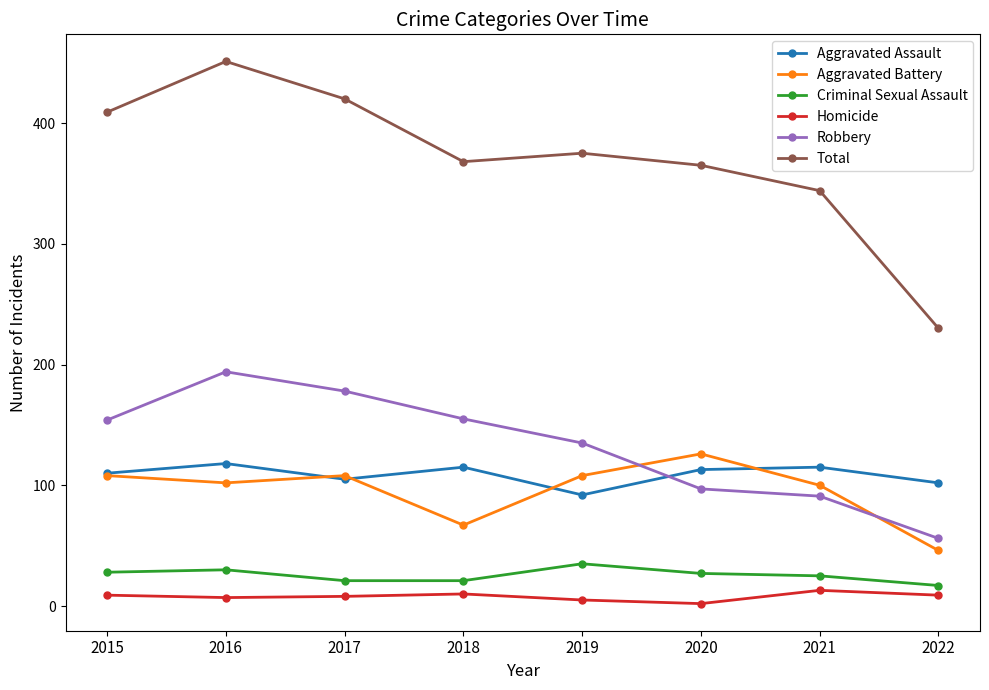

What is the sum of all Aggravated Assault values?

870